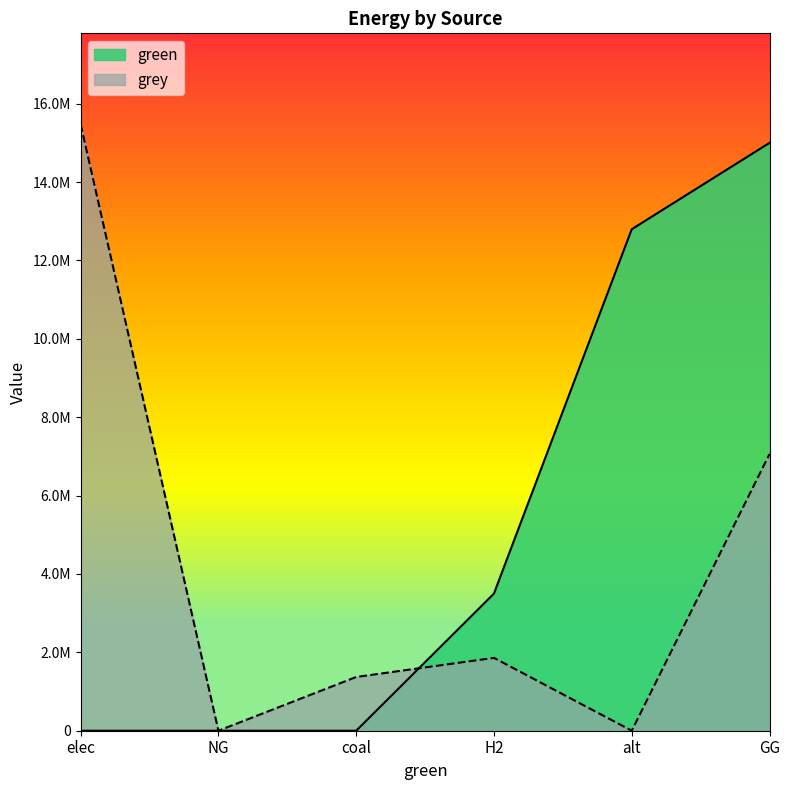

What position from the left is coal?

3